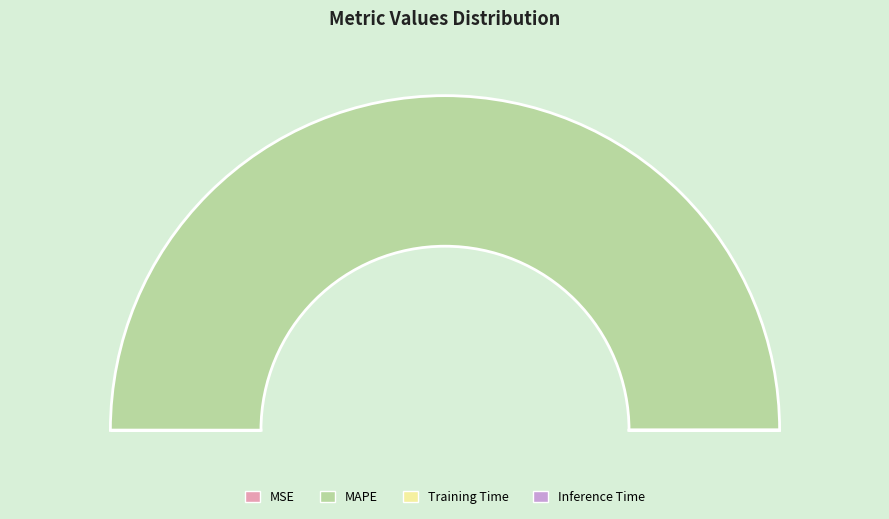

True or false: Training Time accounts for 1% of the total.

False